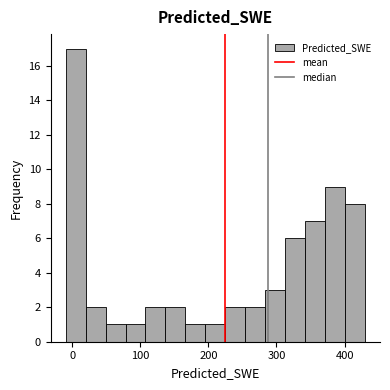

Read against the x-axis, roughly where is the centre of the tallest bar?

10